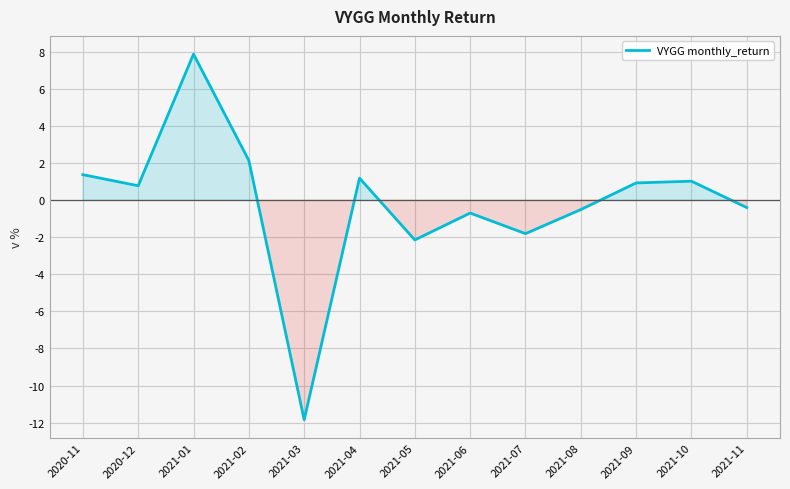

The value at 2021-08 is -0.5. True or false?

True